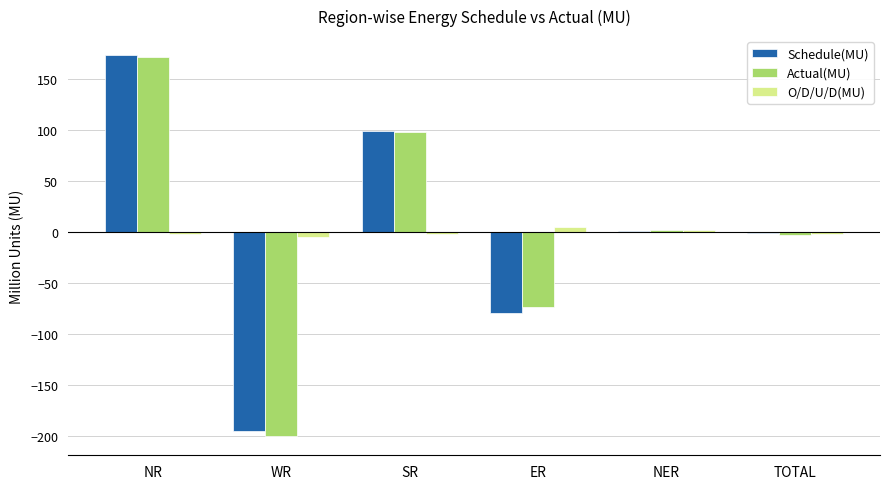

Between WR and NER, which series saw the biggest shift?

Actual(MU)